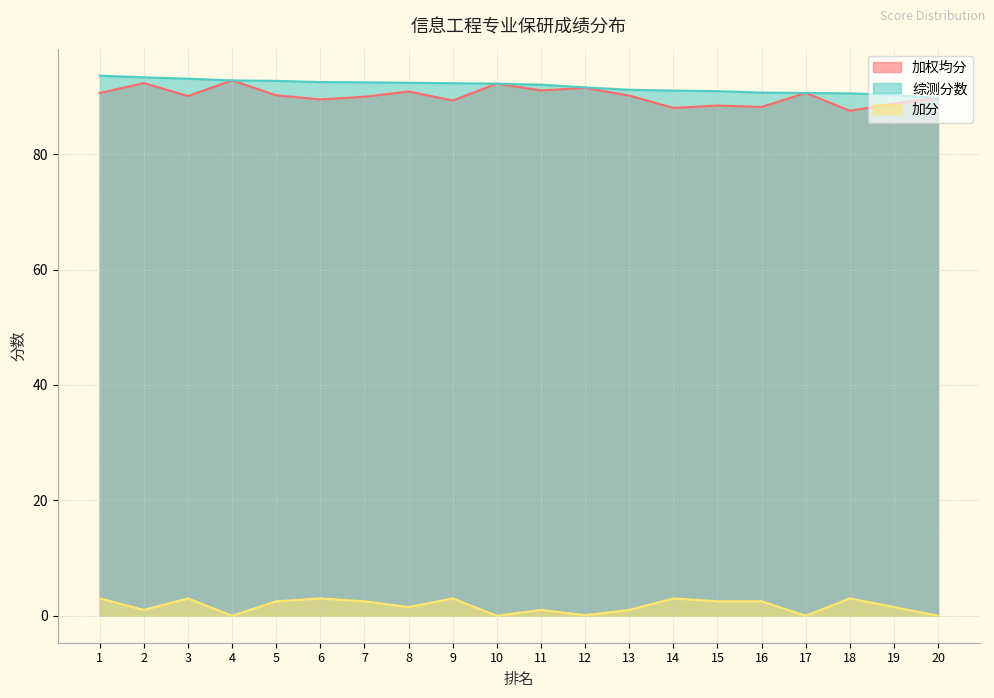

The value of 加权均分 at 4 is 162.9. True or false?

False